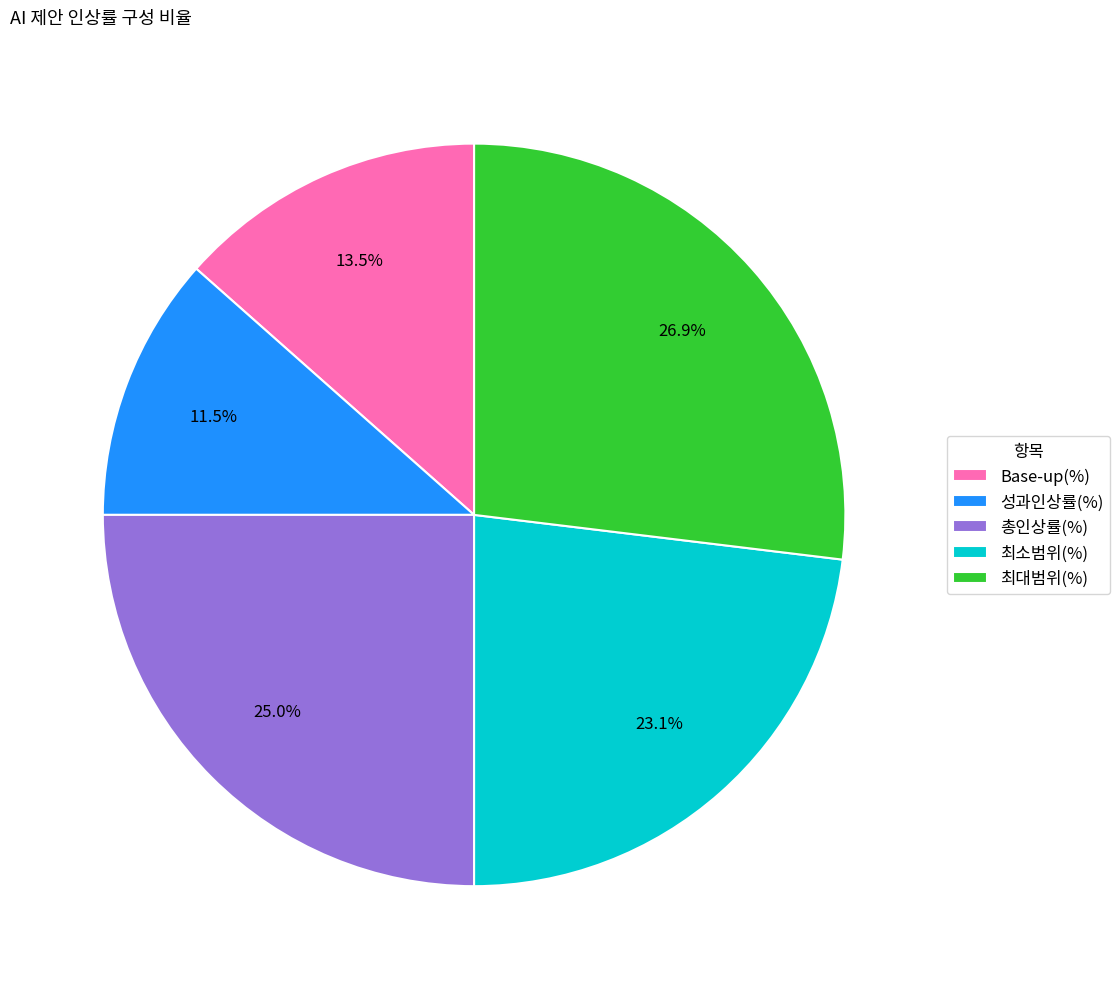

Which category has the biggest portion of the pie?

최대범위(%)